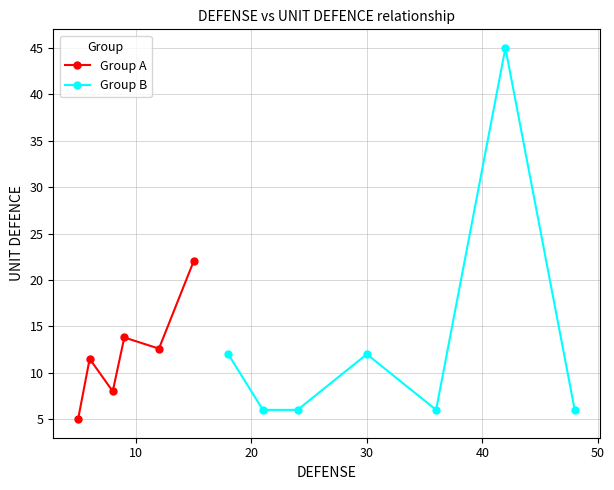

True or false: Group A has more than 1 points higher than both neighbors.

True